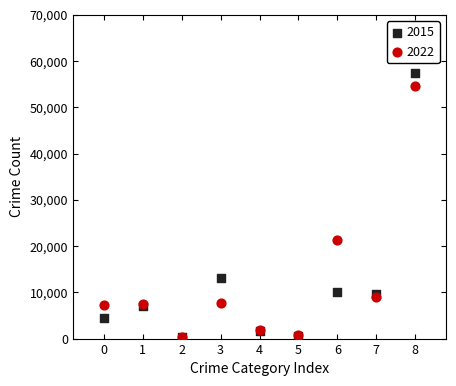

Across all series, what Y value is closest to 28886?

21423